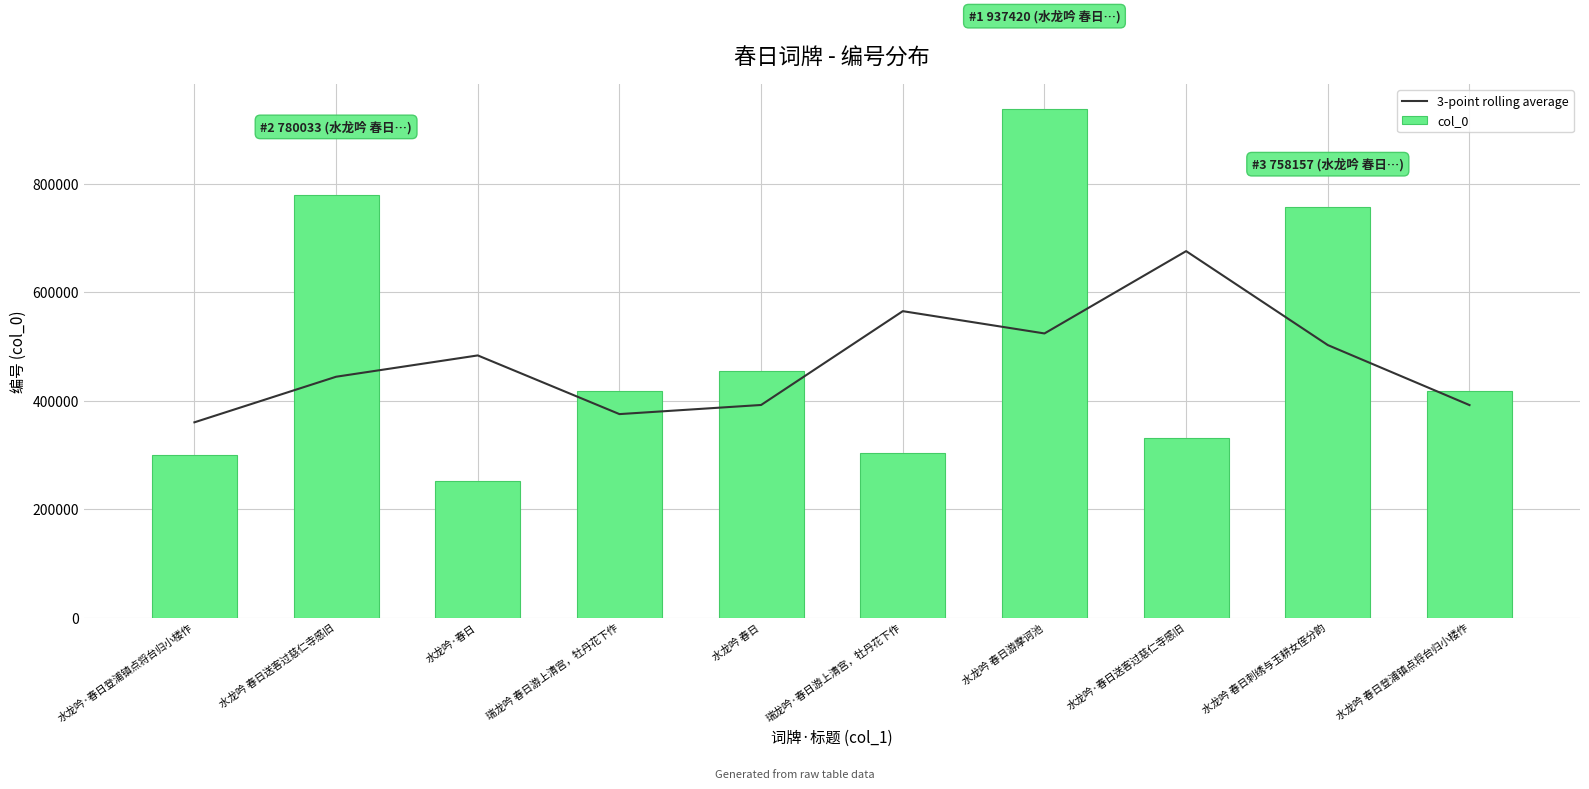

What is the average value of the col_0 series?

495413